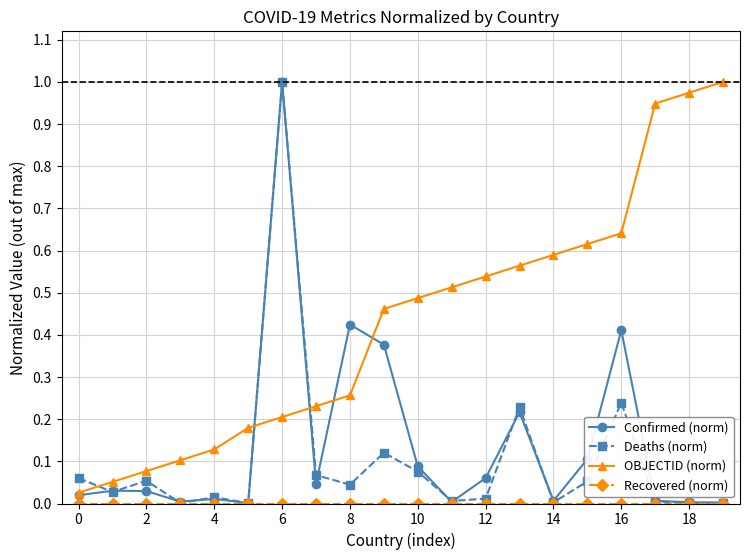

Count the number of categories in the chart.

20